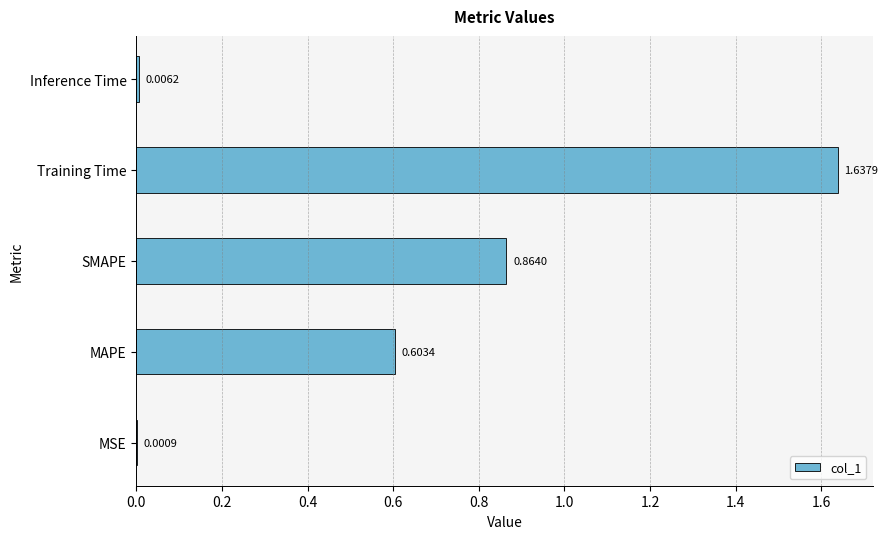

What is the sum of all values?

3.1